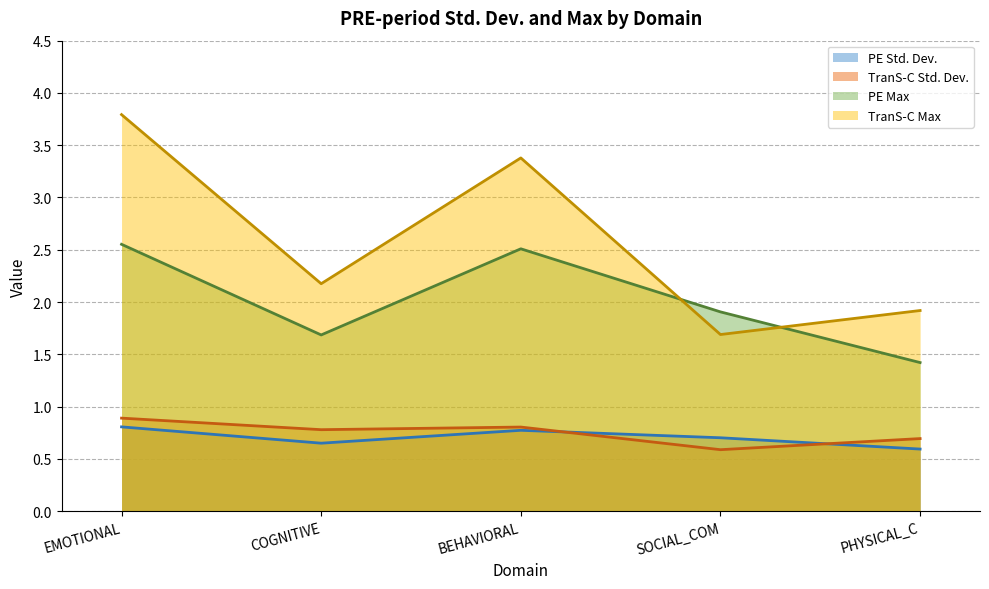

How many interior local peaks does the PE Max series have?

1